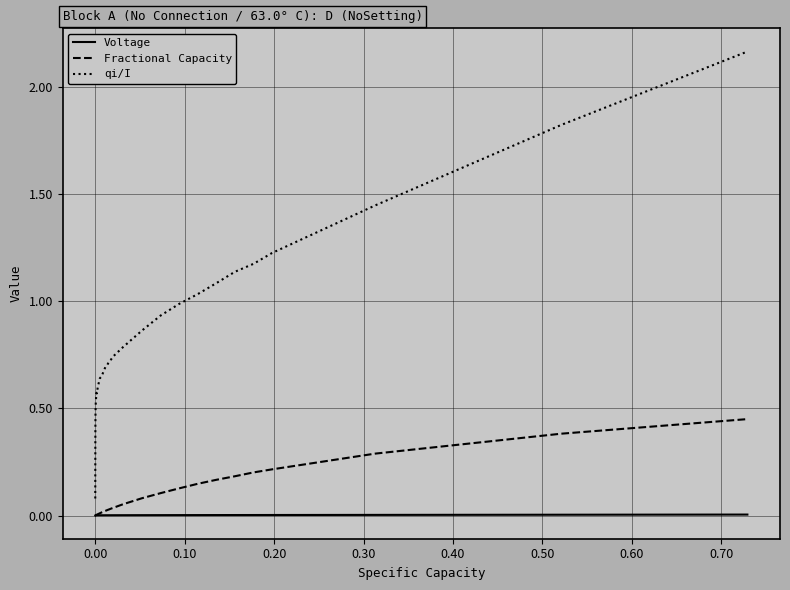

True or false: qi/I and Voltage intersect in this chart.

False